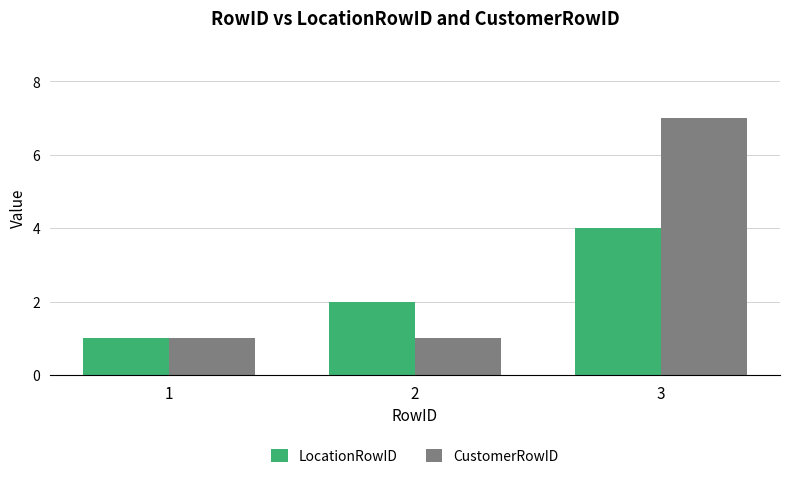

Is it true that CustomerRowID equals 3 at 3?

False